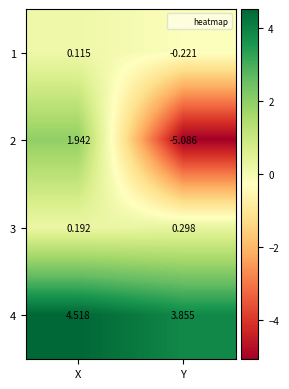

Rank the categories by 3 value from lowest to highest.

X, Y